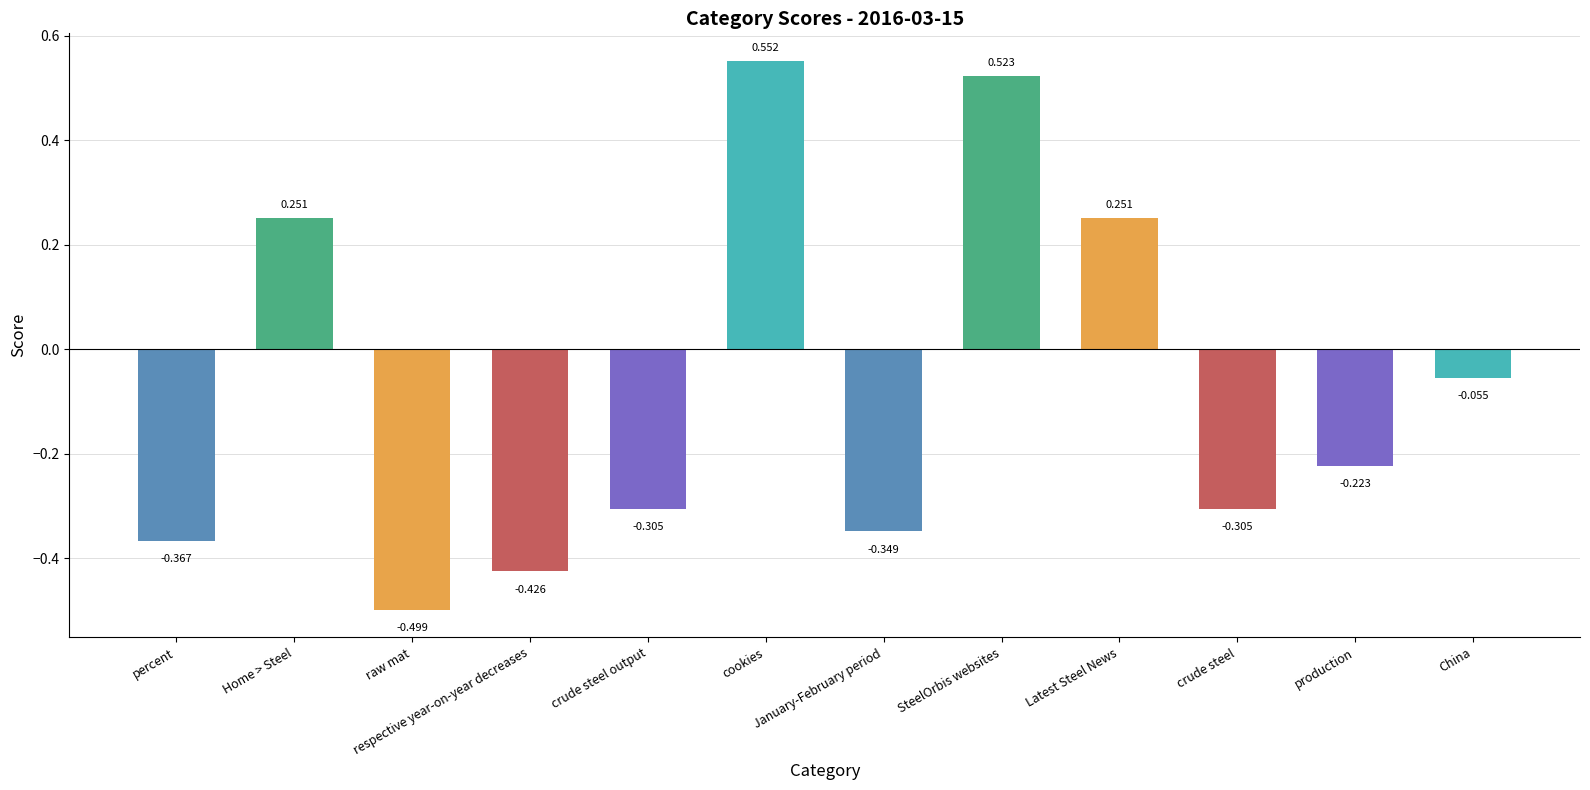

At which label is the value closest to 0?

China